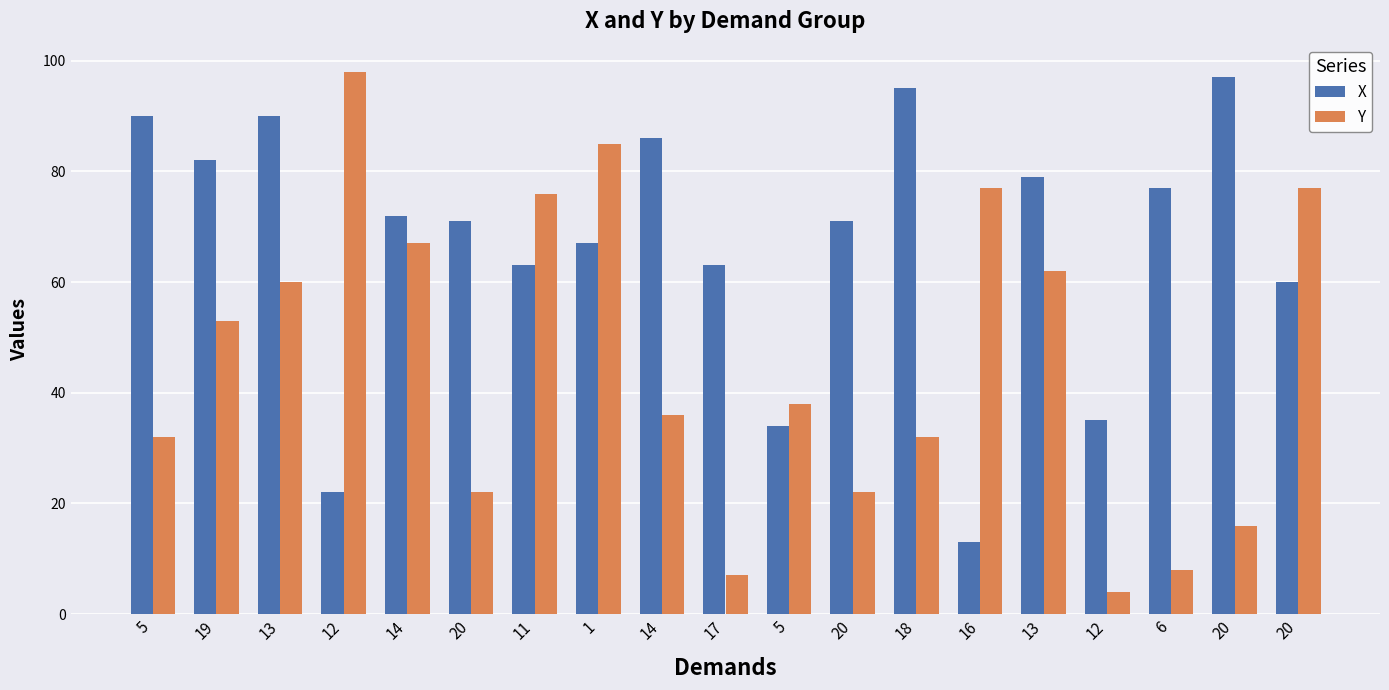

Between 6 and 11, which is larger?

6